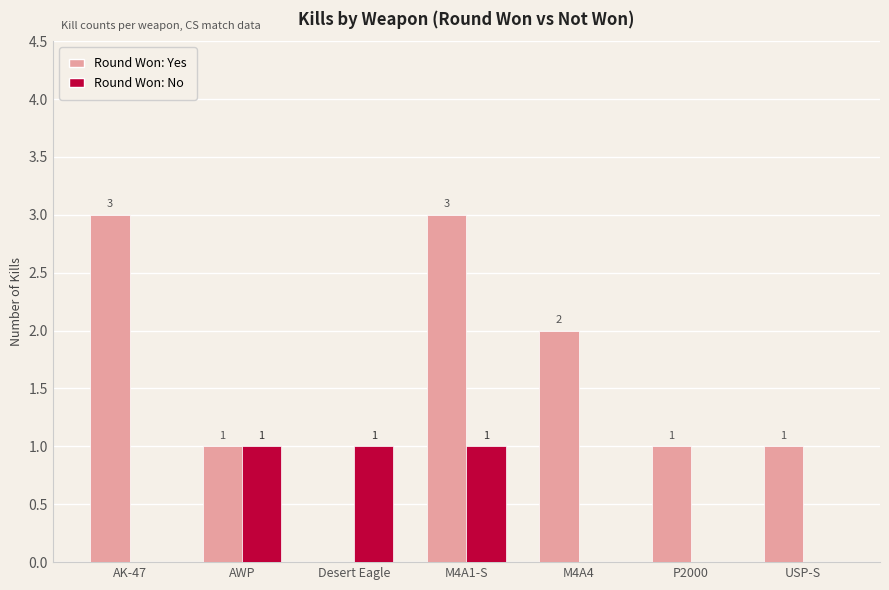

The Round Won: Yes series shows 1 at USP-S. True or false?

True